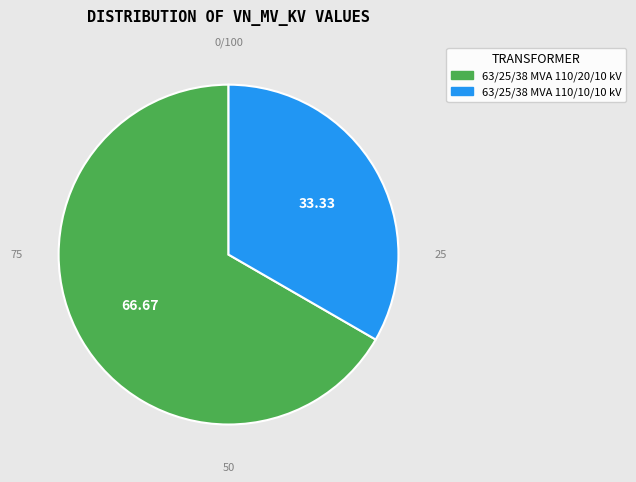

Approximately how many times larger is the value at 63/25/38 MVA 110/20/10 kV compared to 63/25/38 MVA 110/10/10 kV?

2.0